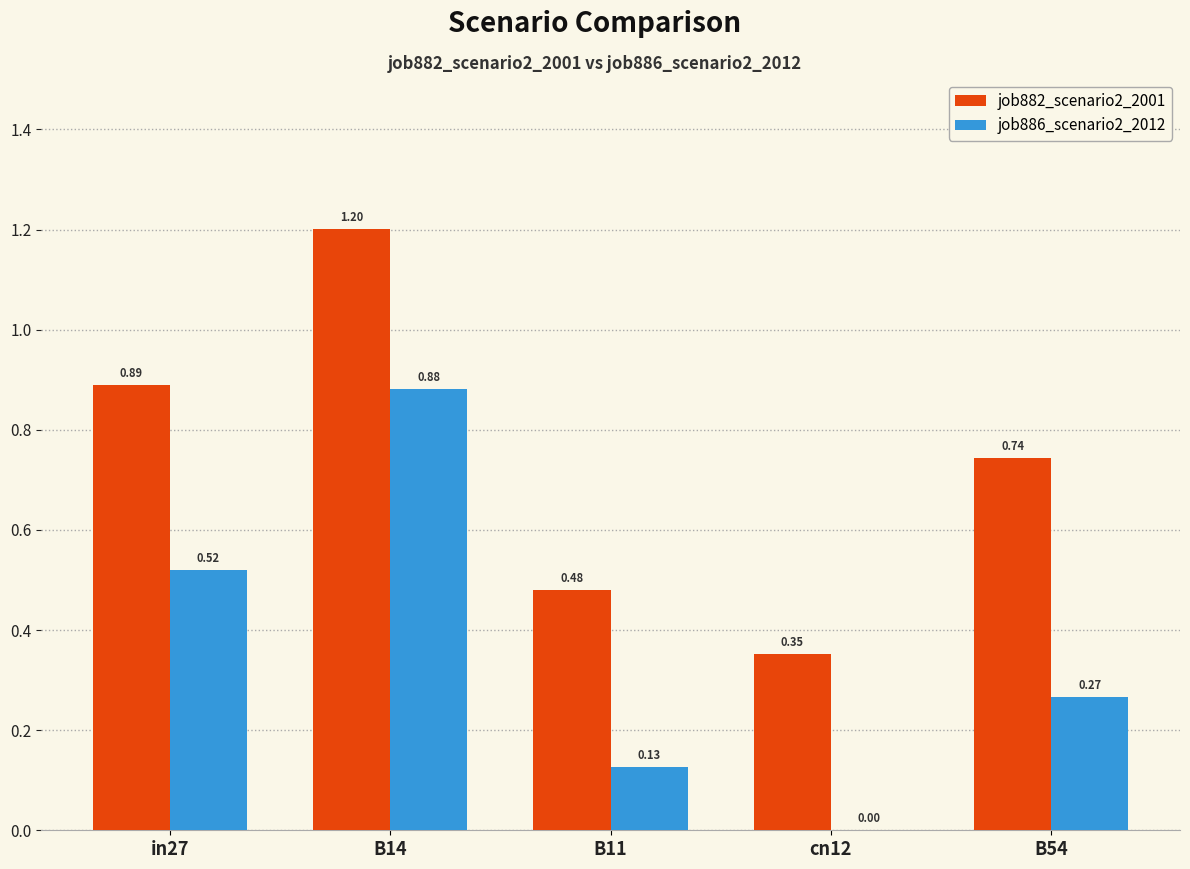

Which series has the largest total across all categories?

job882_scenario2_2001